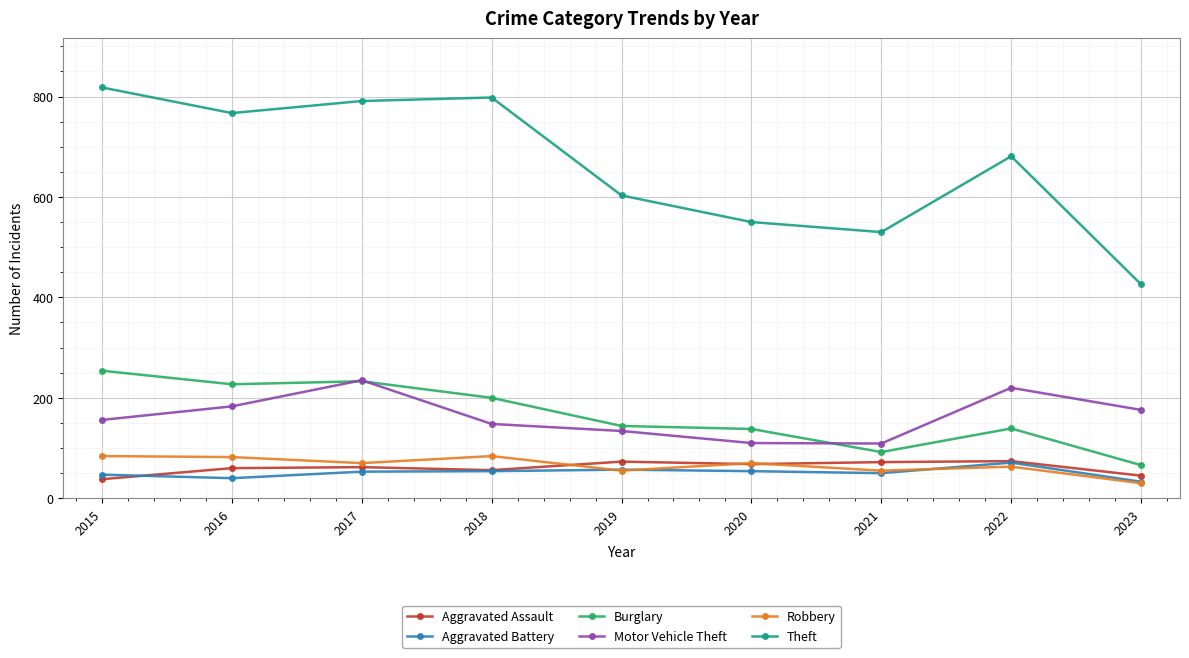

What are all the series names shown in the legend?

Aggravated Assault, Aggravated Battery, Burglary, Motor Vehicle Theft, Robbery, Theft